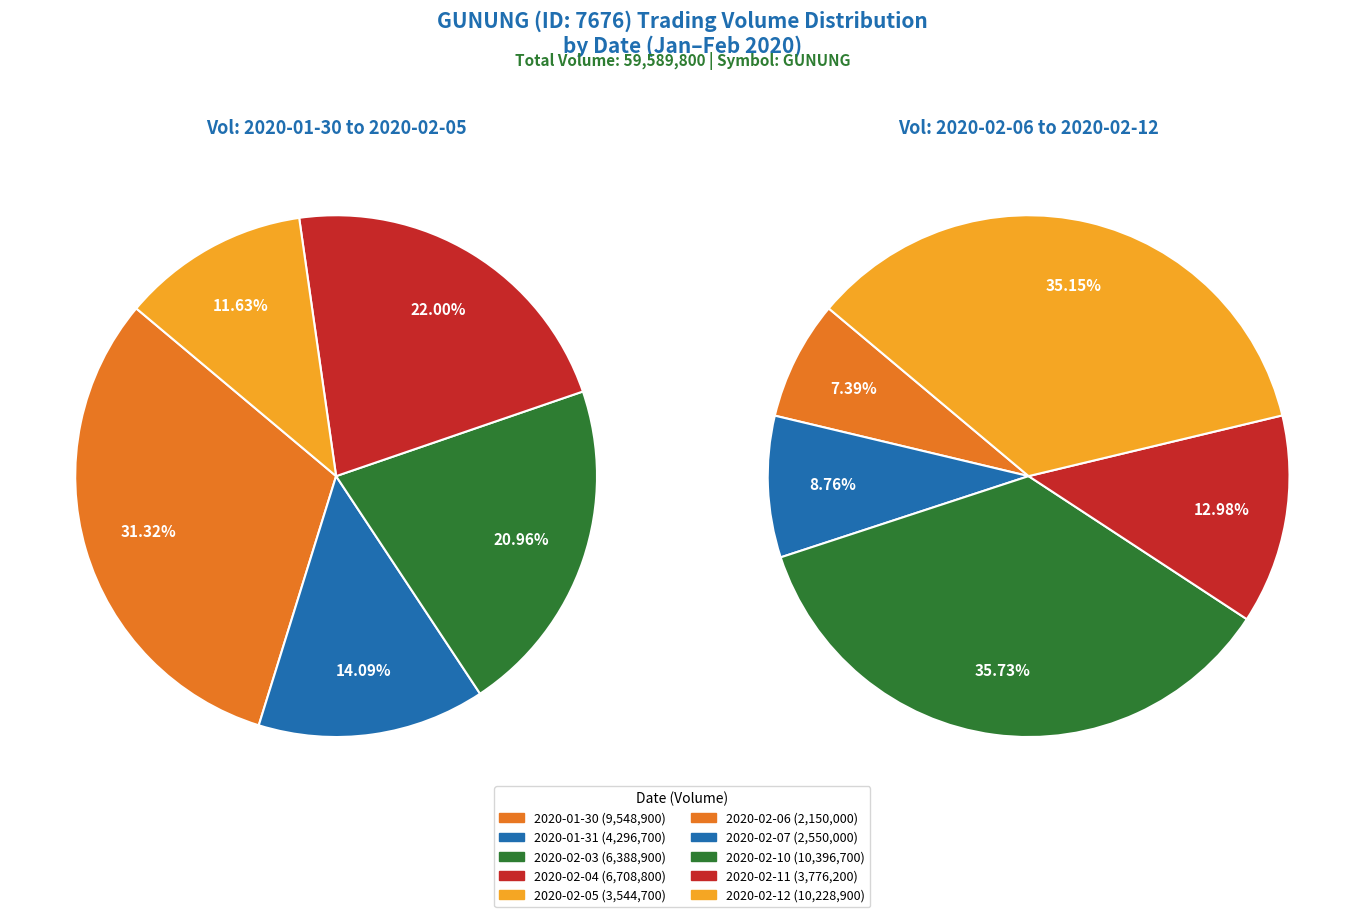

To the nearest percent, what is the combined percentage of 2020-01-30 and 2020-02-05?

22%